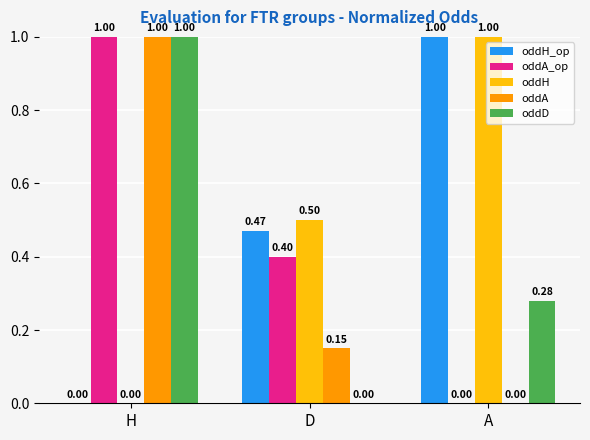

What are all the series names shown in the legend?

oddH_op, oddA_op, oddH, oddA, oddD